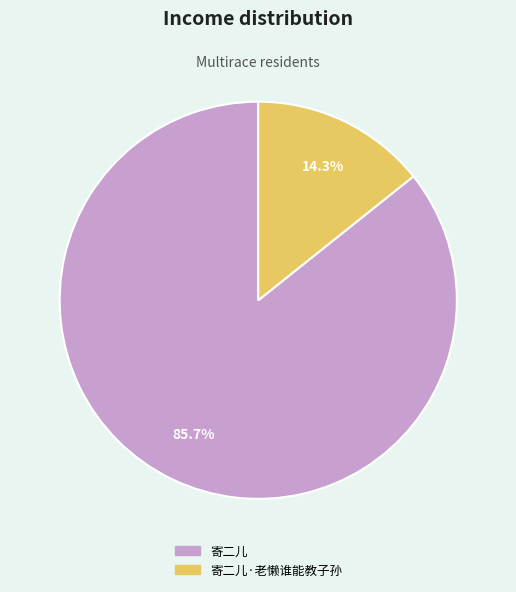

Is there a majority slice in this chart?

Yes